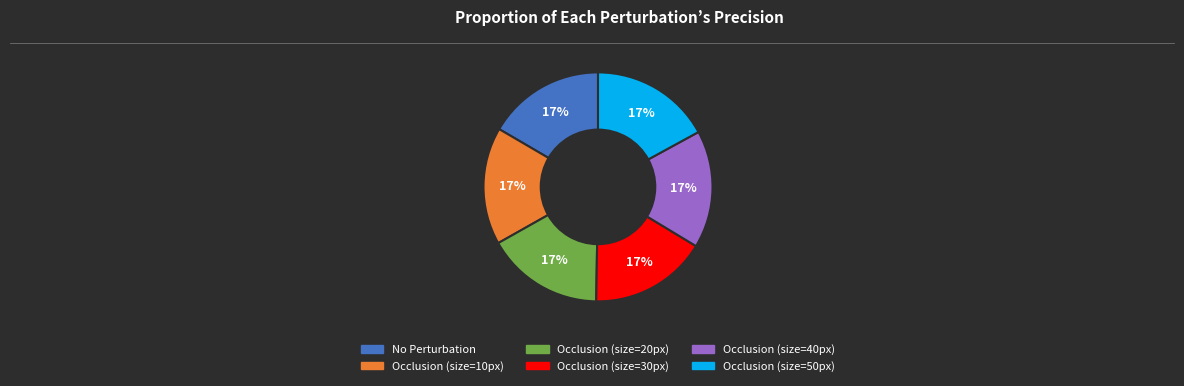

The Occlusion (size=20px) slice represents 17% of the pie. True or false?

True